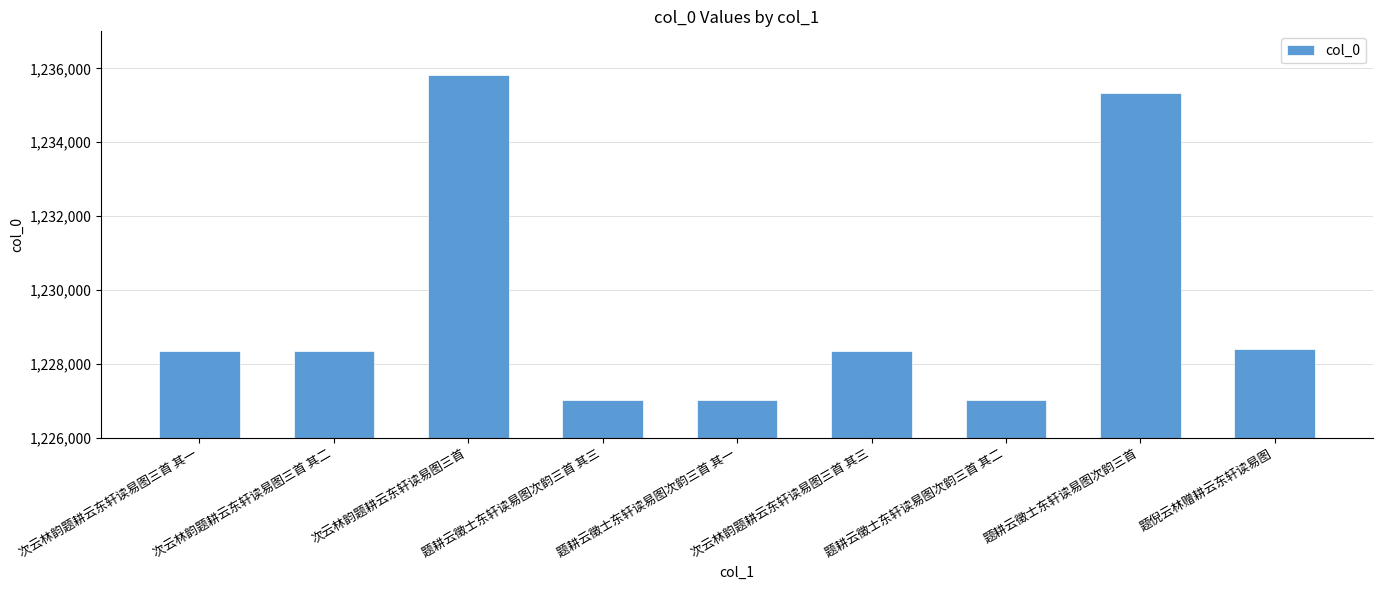

Is it true that the value at 次云林韵题耕云东轩读易图三首 其二 is 1228365?

True